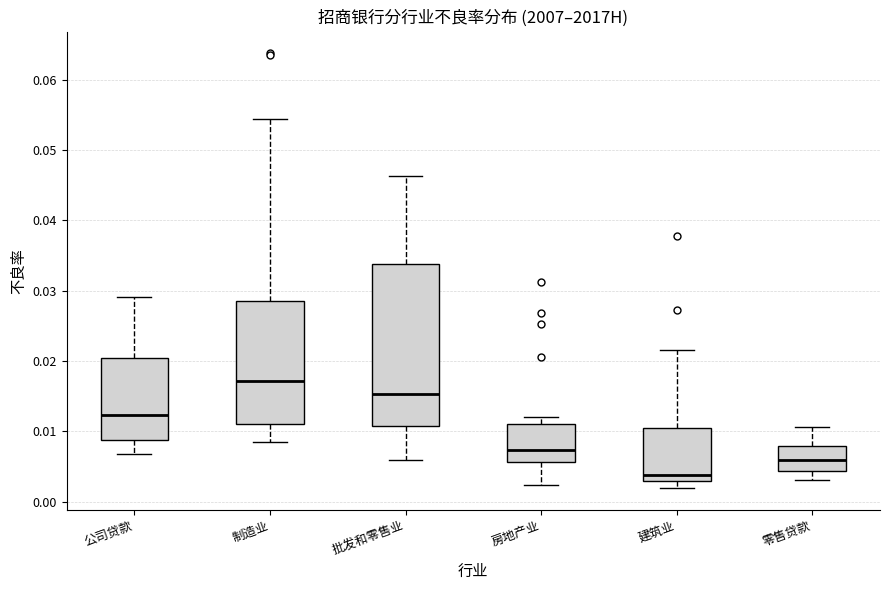

Reading left to right, transcribe this box plot: for each box, give where its median line is, the range the box spans, and where its two whiskers end, as read against the y-axis. The values are not printed on the chart, so give them approximately, as read against the axis.

公司贷款: median 0.012, box 0.009 to 0.020, whiskers 0.007 to 0.029
制造业: median 0.017, box 0.011 to 0.029, whiskers 0.009 to 0.054
批发和零售业: median 0.015, box 0.011 to 0.034, whiskers 0.006 to 0.046
房地产业: median 0.007, box 0.006 to 0.011, whiskers 0.002 to 0.012
建筑业: median 0.004, box 0.003 to 0.010, whiskers 0.002 to 0.022
零售贷款: median 0.006, box 0.004 to 0.008, whiskers 0.003 to 0.011